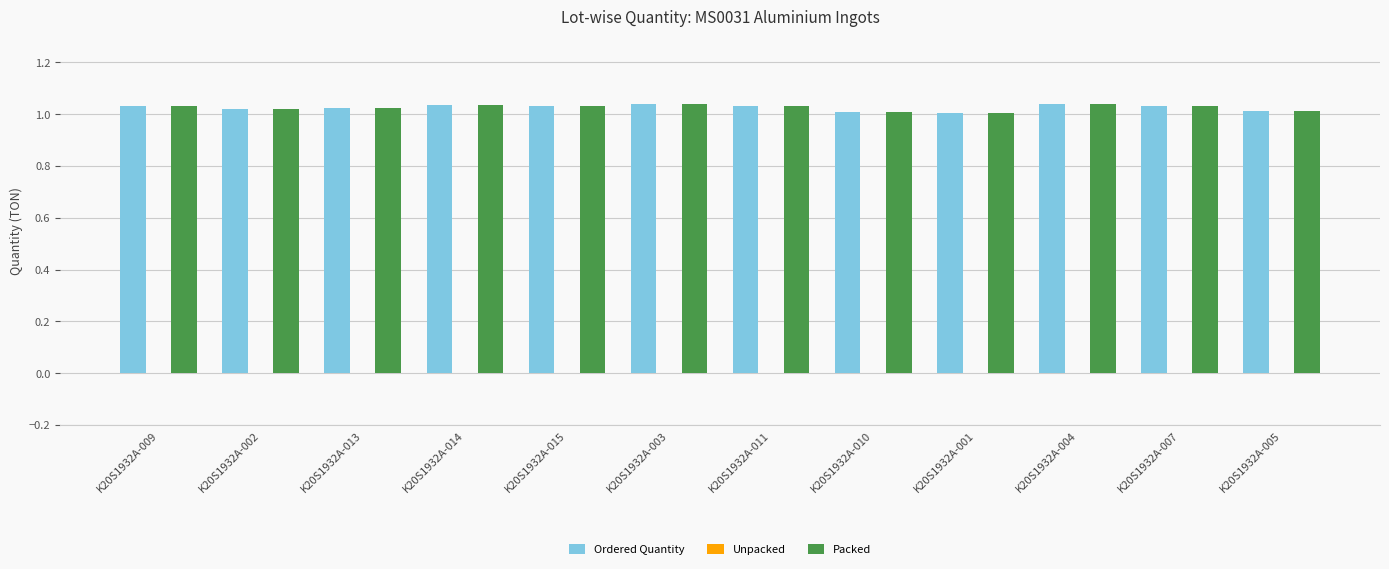

What is the total value across all series at K20S1932A-001?

2.0